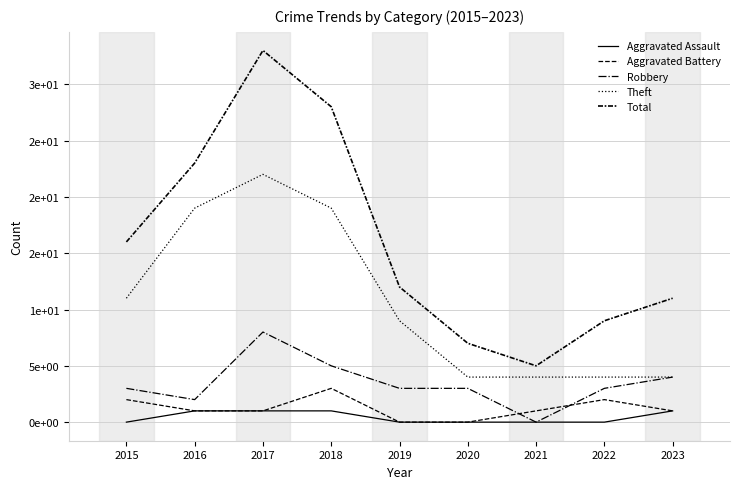

Where is the first local maximum for Total?

2017